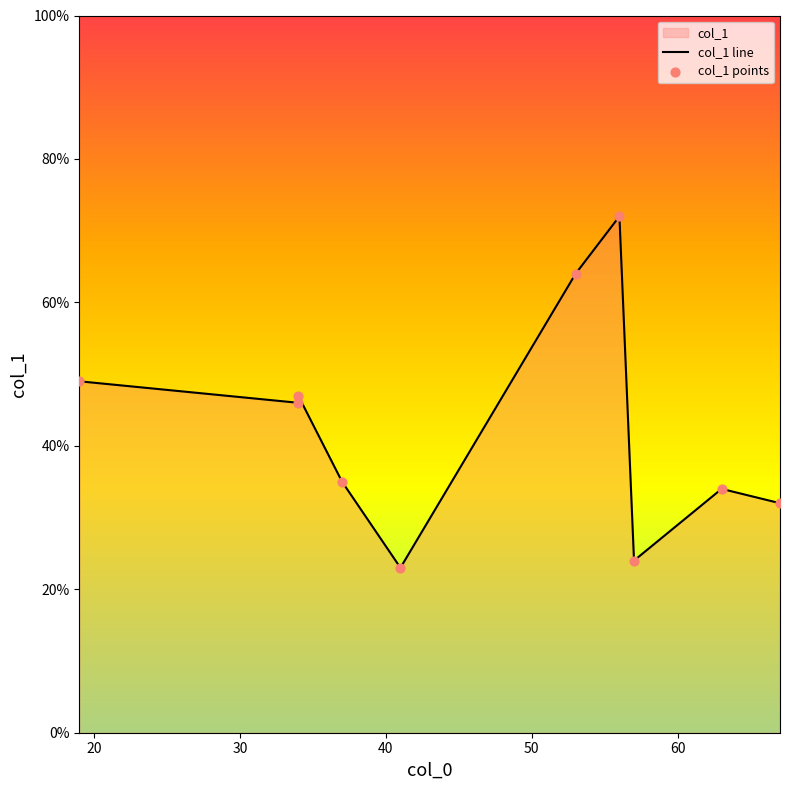

Is the value of col_1 points at 8 greater than the value of col_1 line at 30?

No